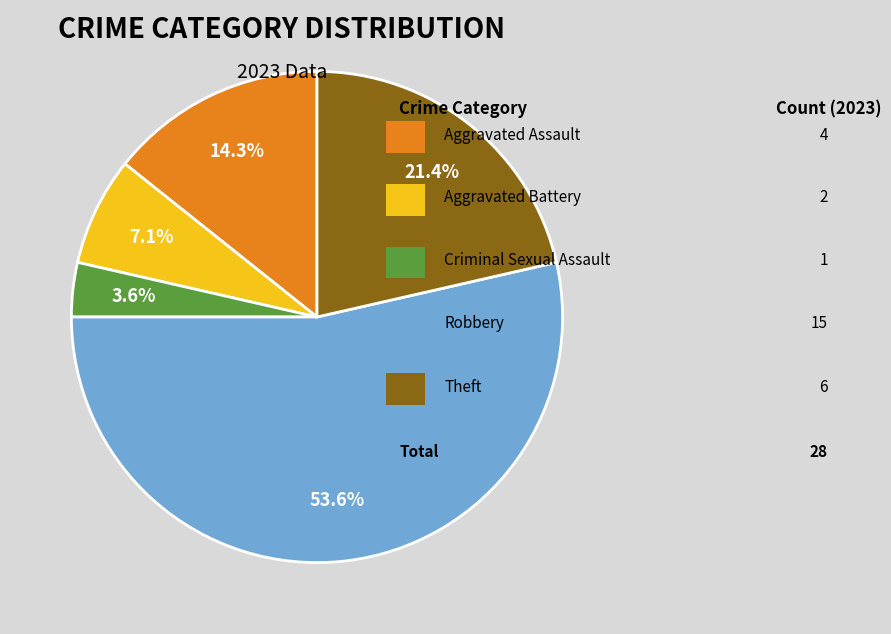

Is there any slice that represents more than half of the pie?

Yes